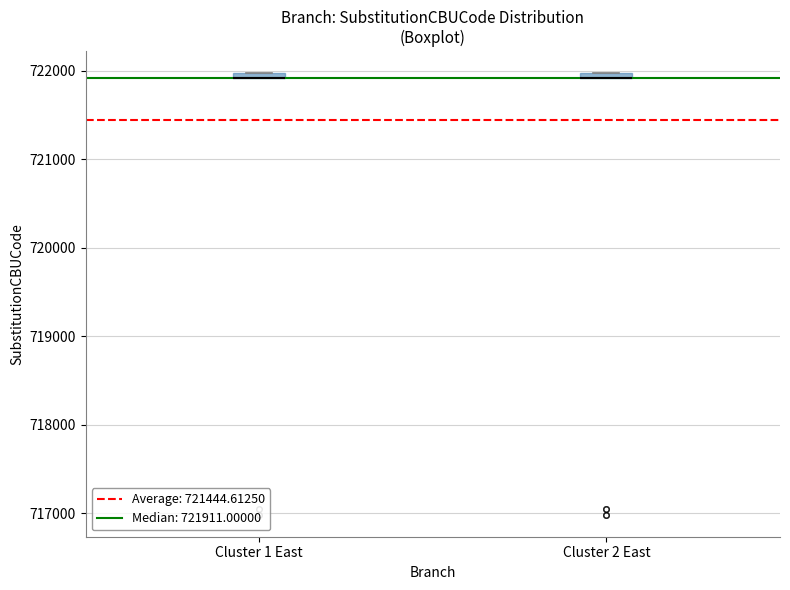

Where is the upper edge of the box for Cluster 1 East on the y-axis? The values are not printed on the chart, so give them approximately, as read against the axis.

722000